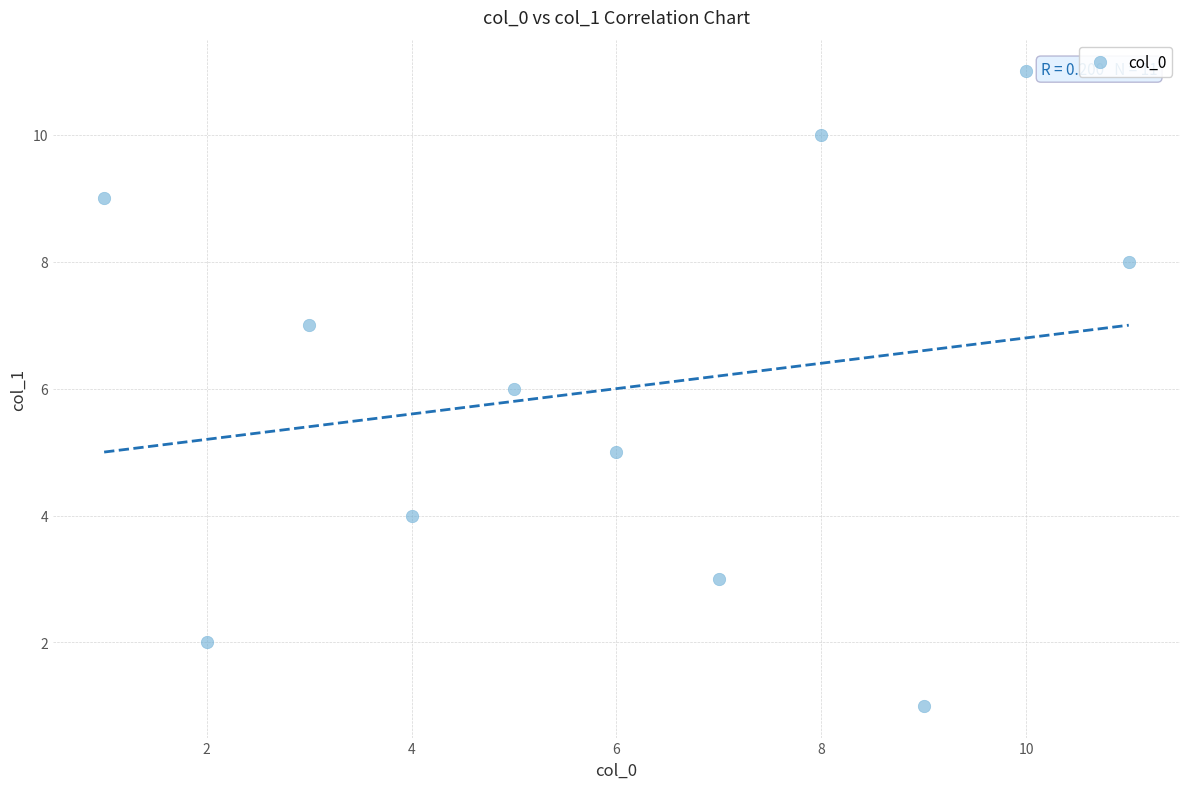

What is the range of X values (max minus min)?

10